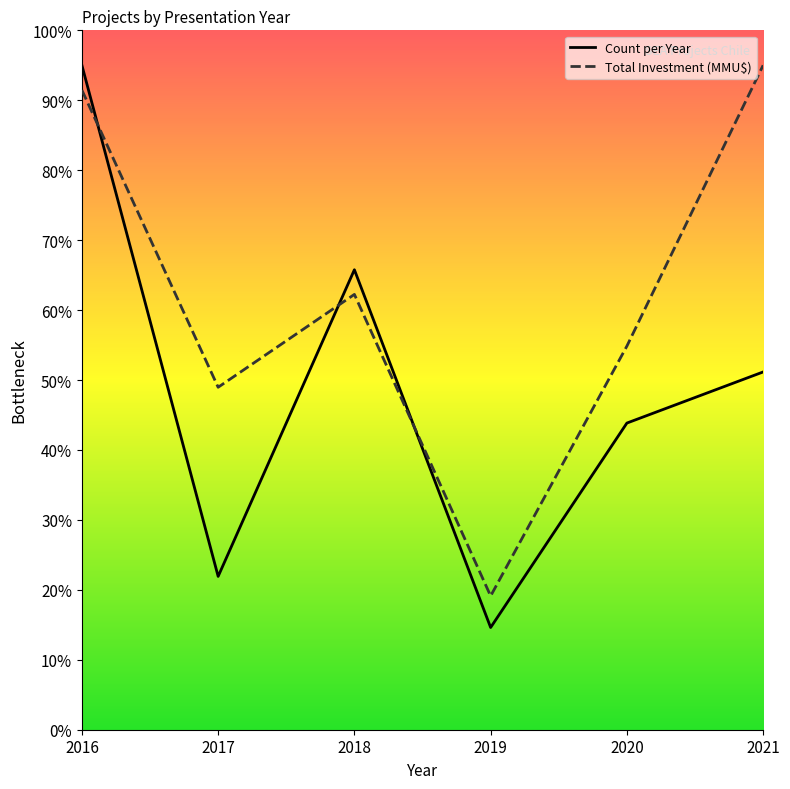

Which series has the widest spread of values?

Count per Year